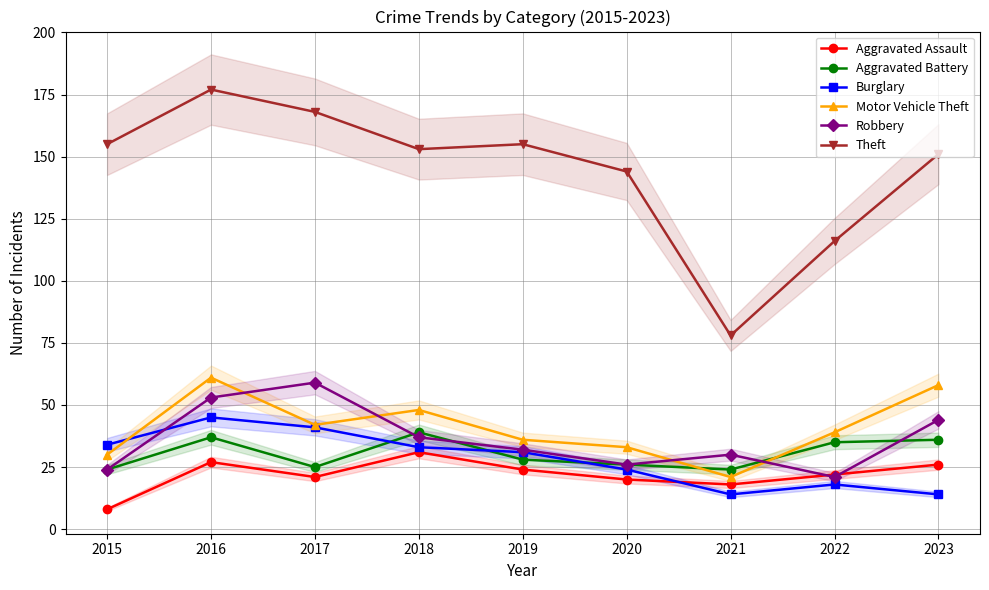

What is the difference between the Motor Vehicle Theft values at 2020 and 2017?

9